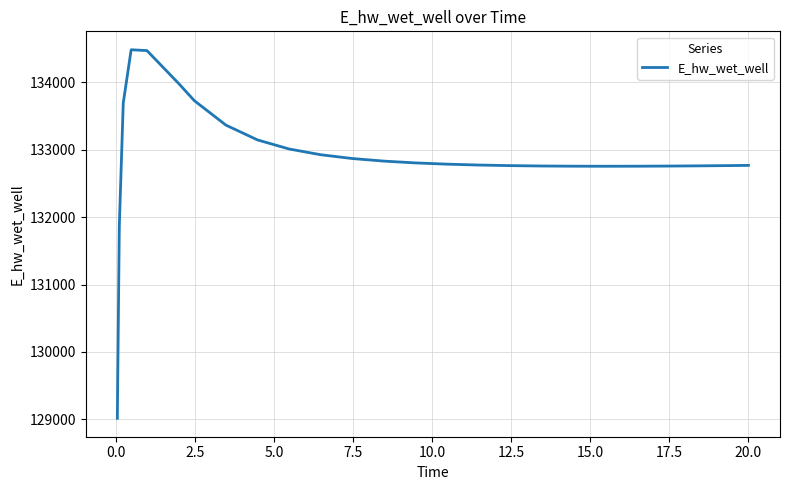

What is the smallest value displayed?

129015.8